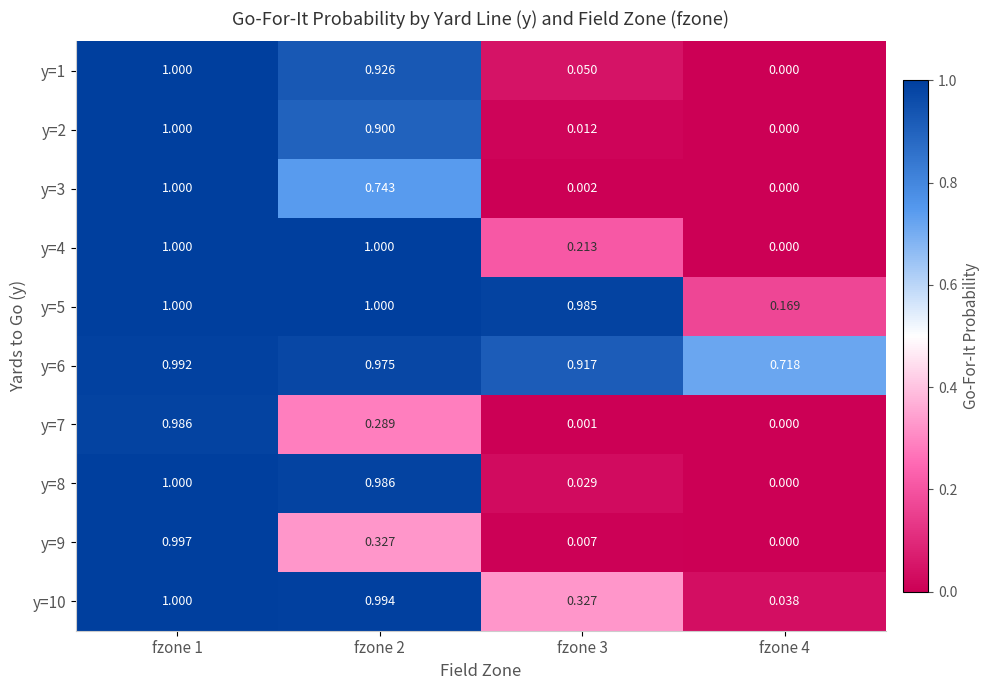

Is the value of y=3 at fzone 3 greater than the value of y=7 at fzone 1?

No